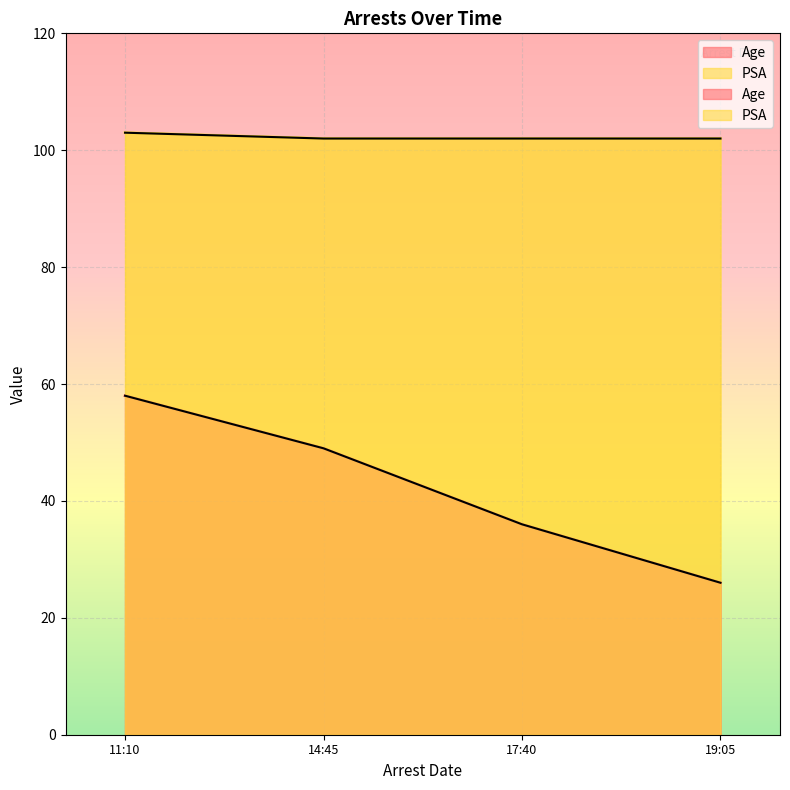

What is the sum of all Age values?

169